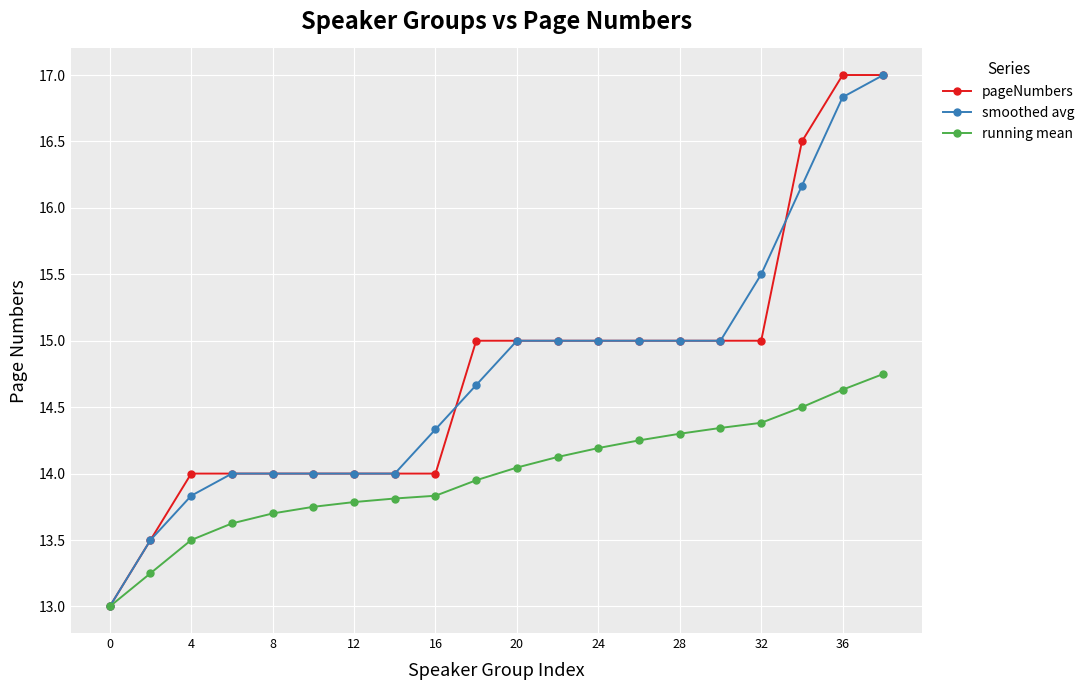

Does the chart display data point markers on the line(s)?

Yes